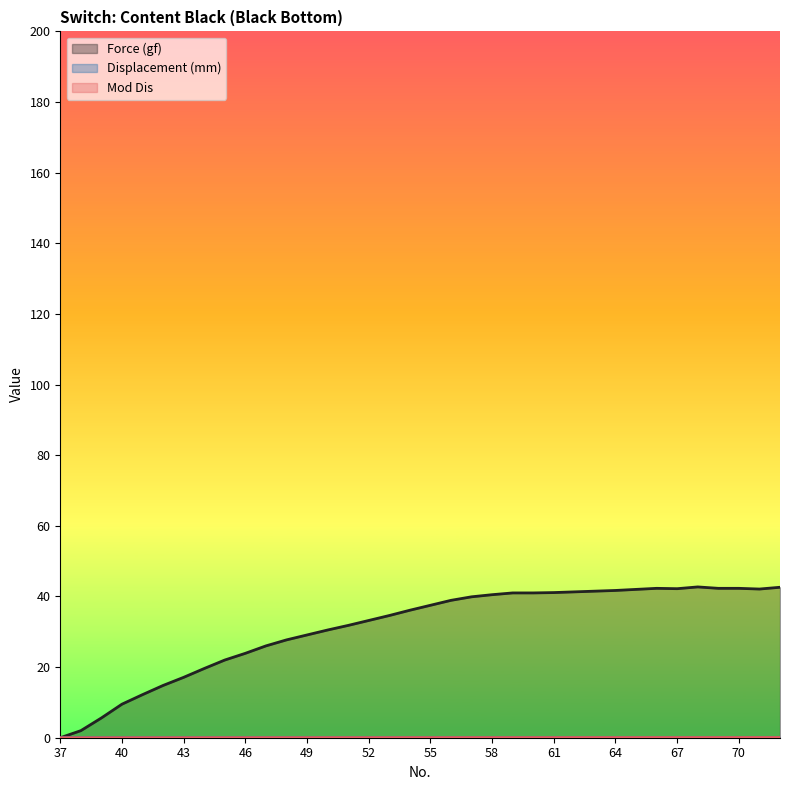

True or false: Mod Dis and Force (gf) intersect in this chart.

False